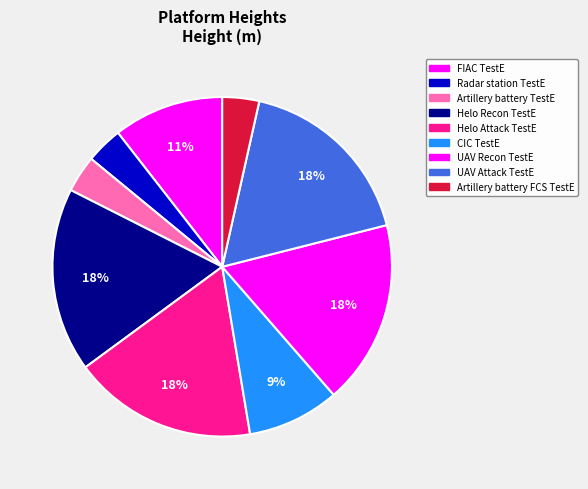

To the nearest percent, what is the combined percentage of FIAC TestE and Artillery battery TestE?

14%